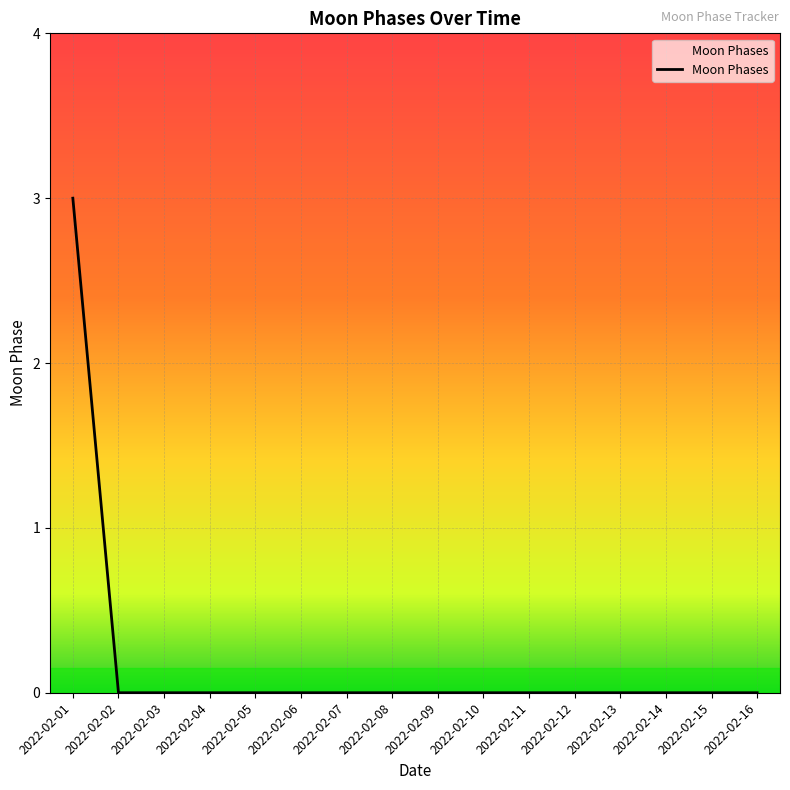

At which category does the chart reach its peak across all series?

2022-02-01